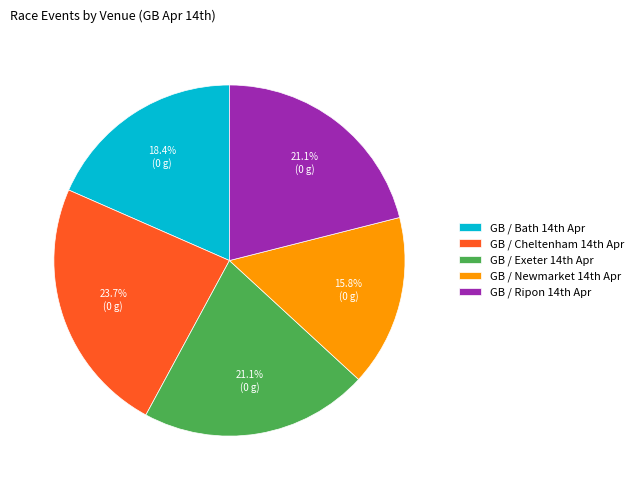

Is there a majority slice in this chart?

No